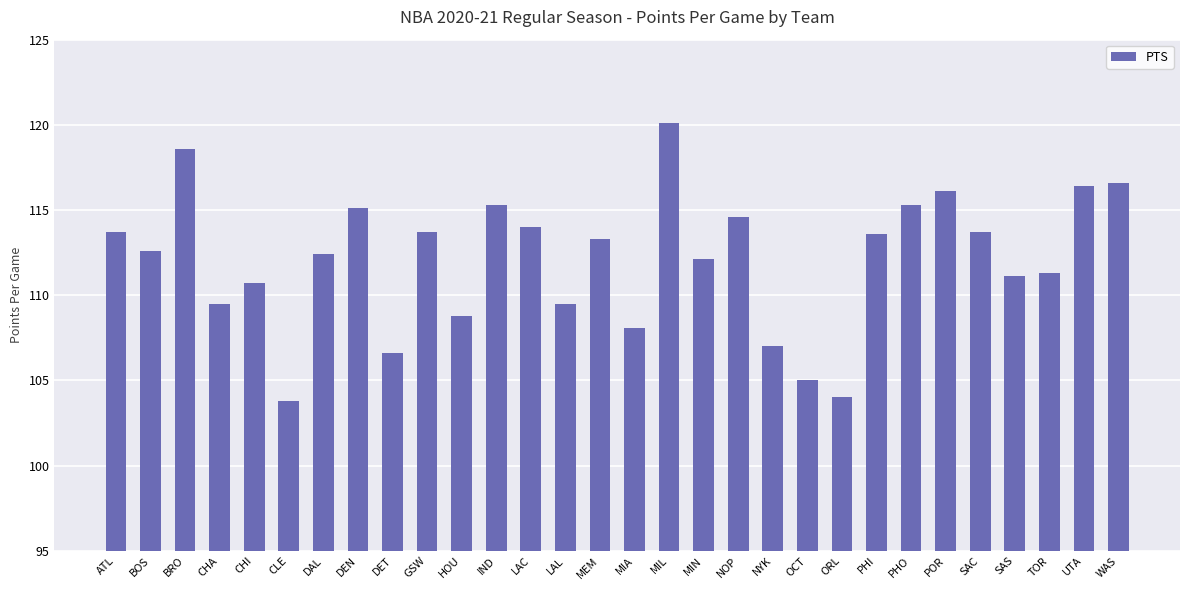

The value at UTA is 116.4. True or false?

True